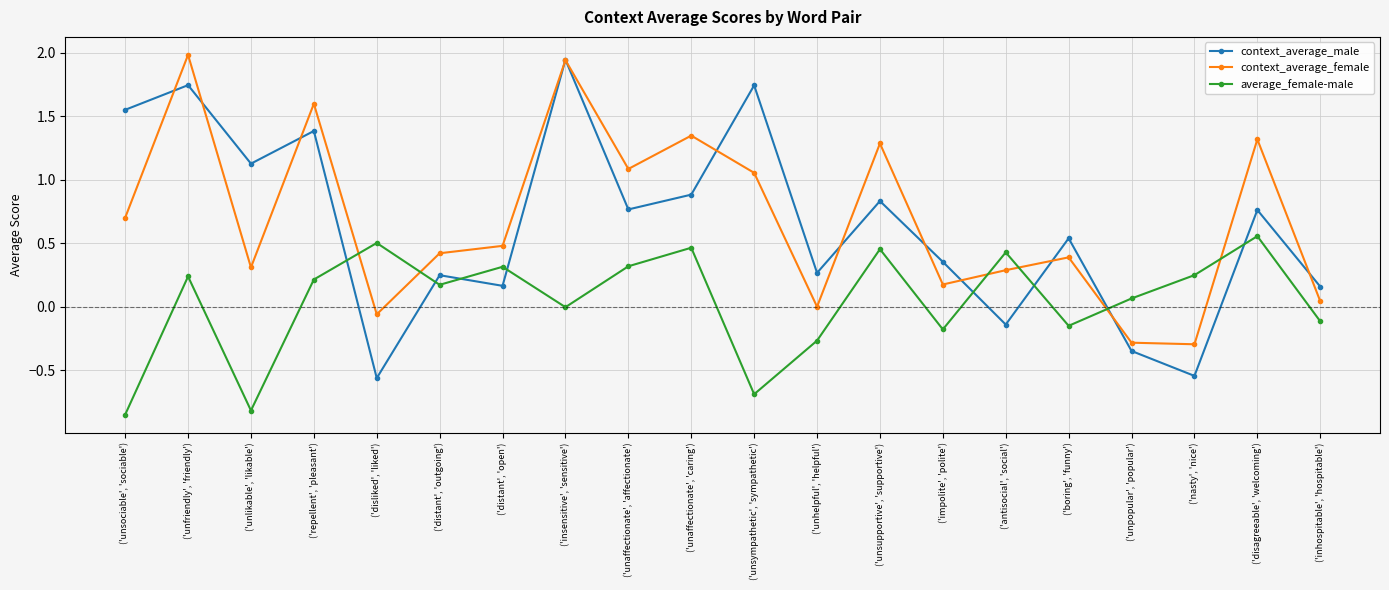

What is the sum of the average_female-male values at ('unlikable', 'likable') and ('inhospitable', 'hospitable')?

-0.9